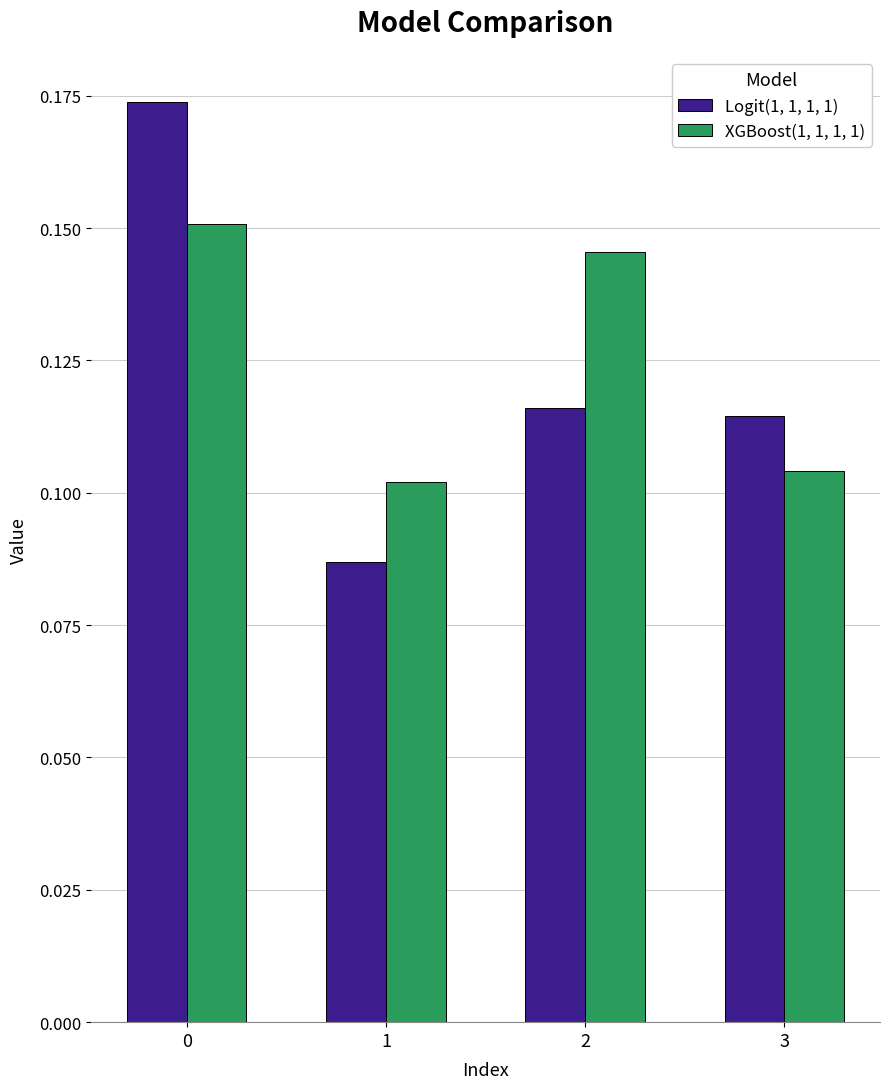

How many Logit(1, 1, 1, 1) values are between 0 and 1?

4